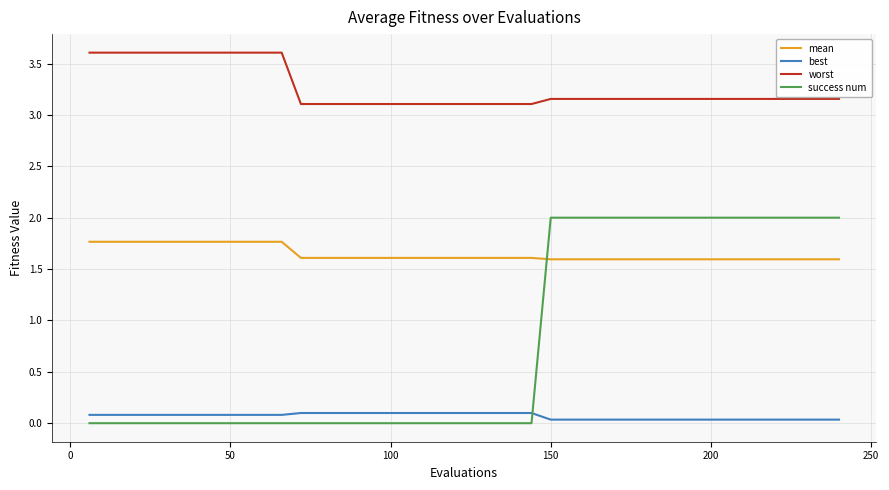

True or false: mean and worst intersect in this chart.

False